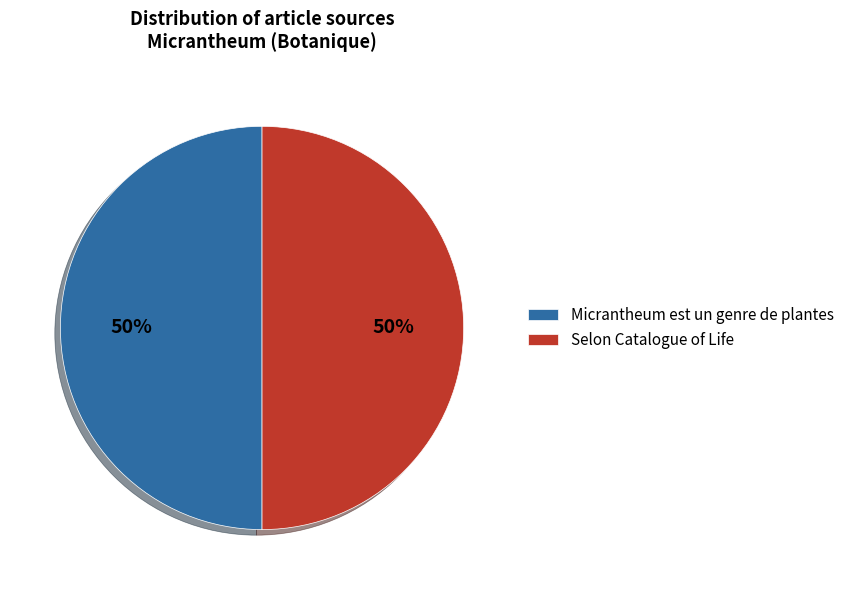

The Selon Catalogue of Life slice represents 41% of the pie. True or false?

False